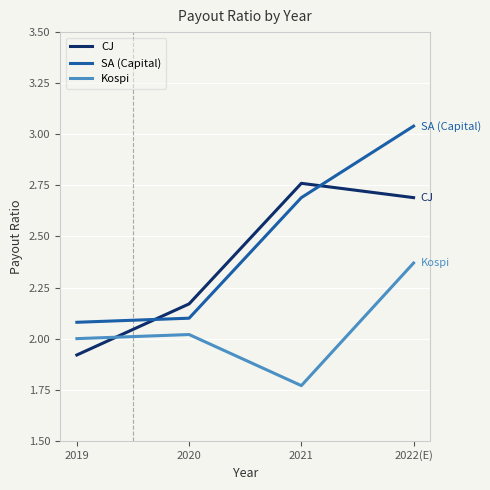

Rank the series at 2022(E) from lowest to highest value.

Kospi, CJ, SA (Capital)